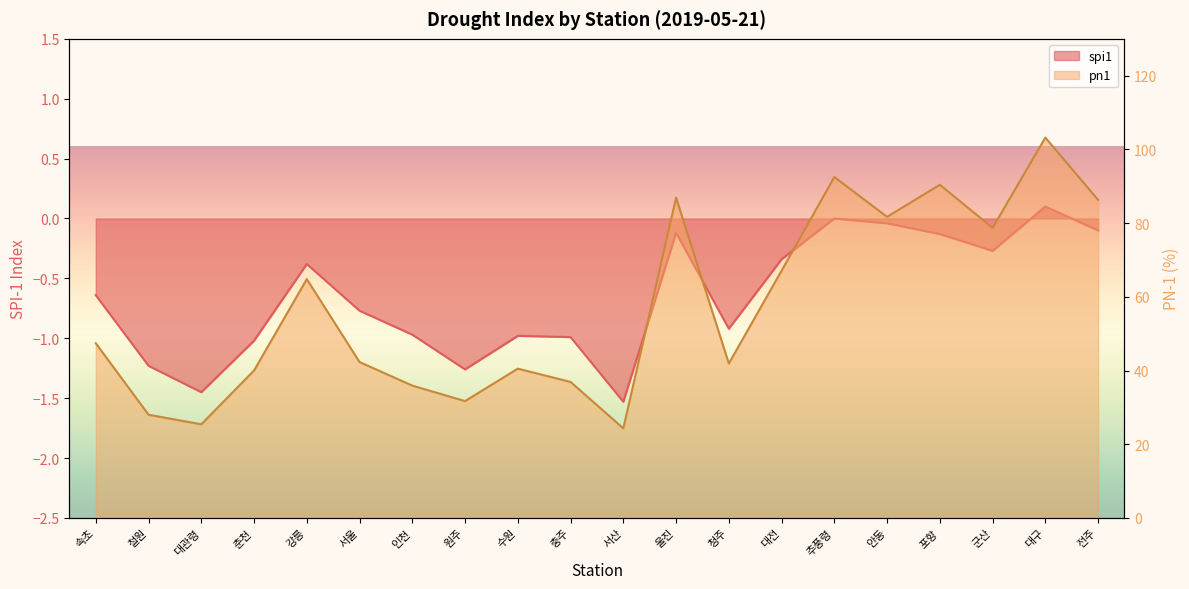

Which label corresponds to the smallest value in the chart?

서산